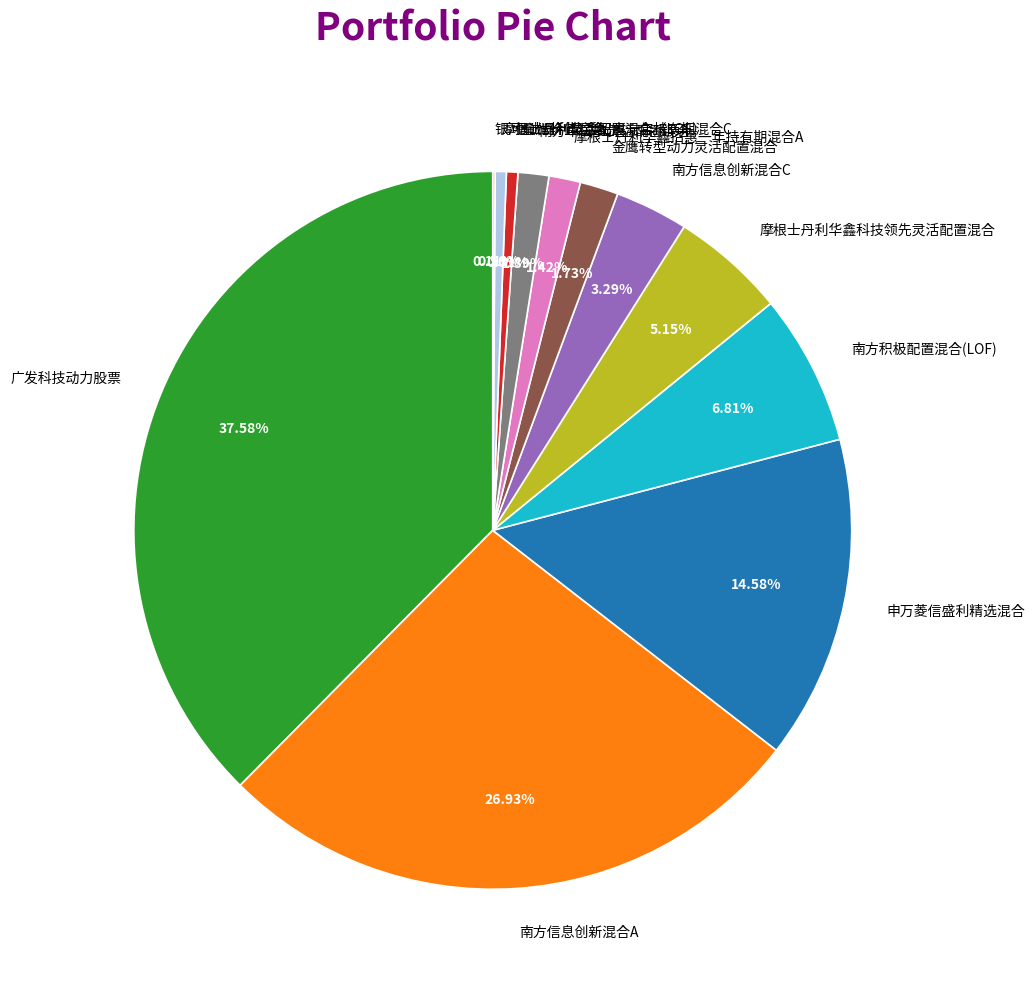

What percentage do 南方信息创新混合C and 信诚鼎利灵活配置混合（LOF） together represent?

3.8%